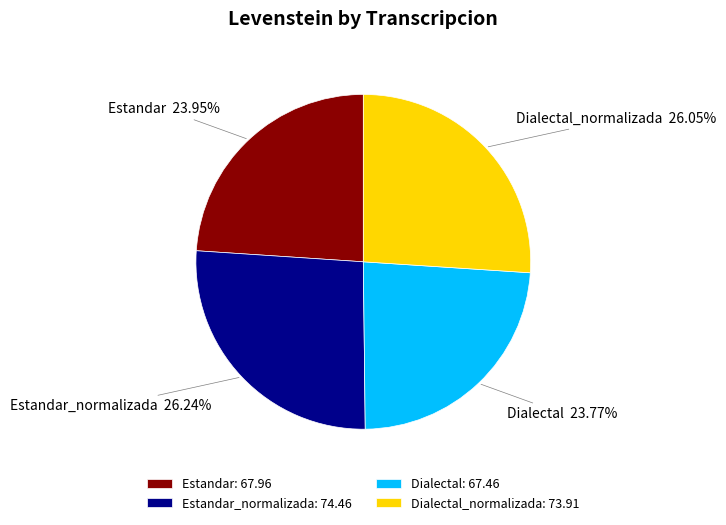

Does any single category account for the majority?

No